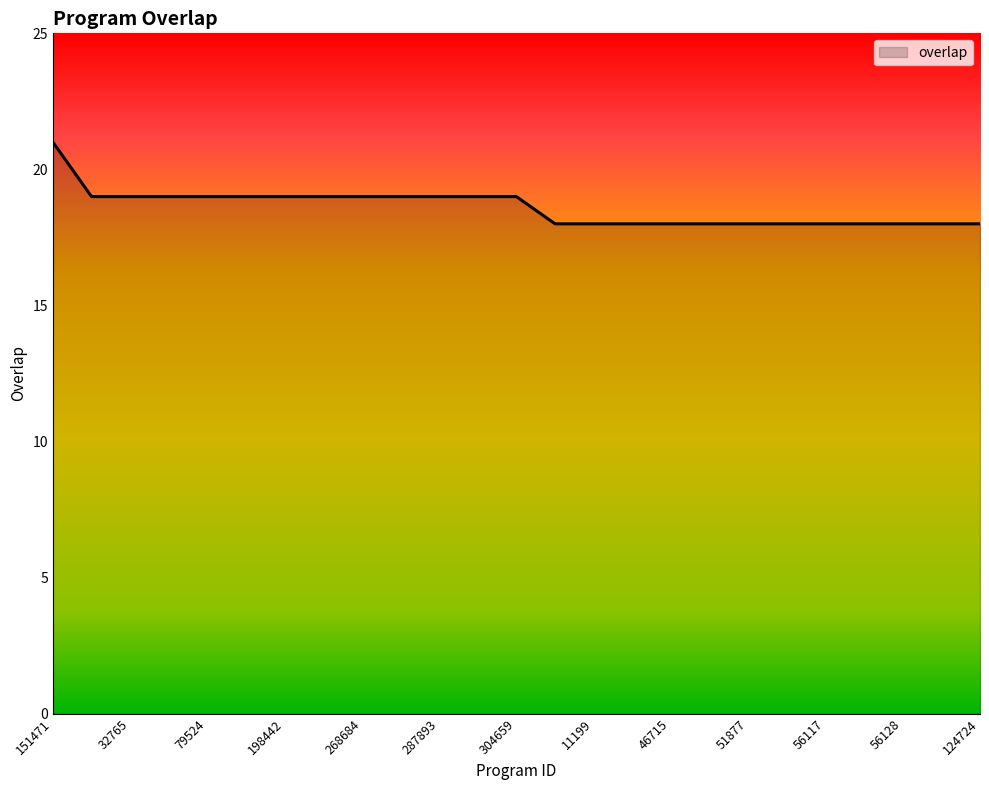

What is the difference between the maximum and minimum values?

3